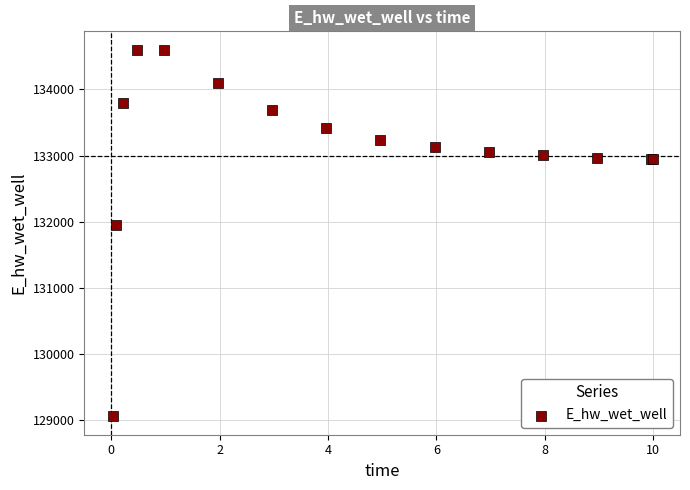

What Y value in the scatter plot is closest to 131830?

131951.4